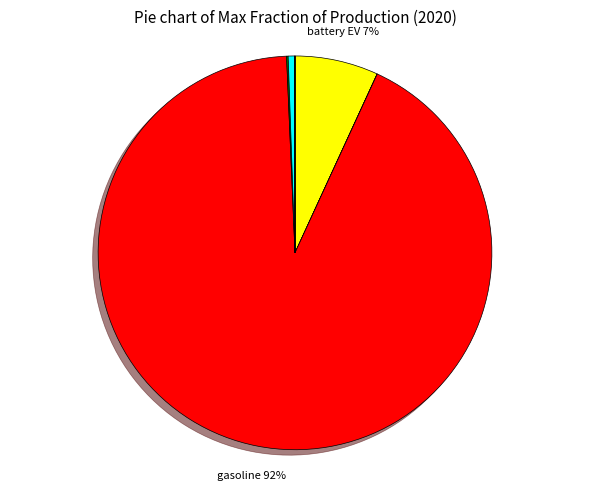

To the nearest percent, what is the average slice percentage?

14%